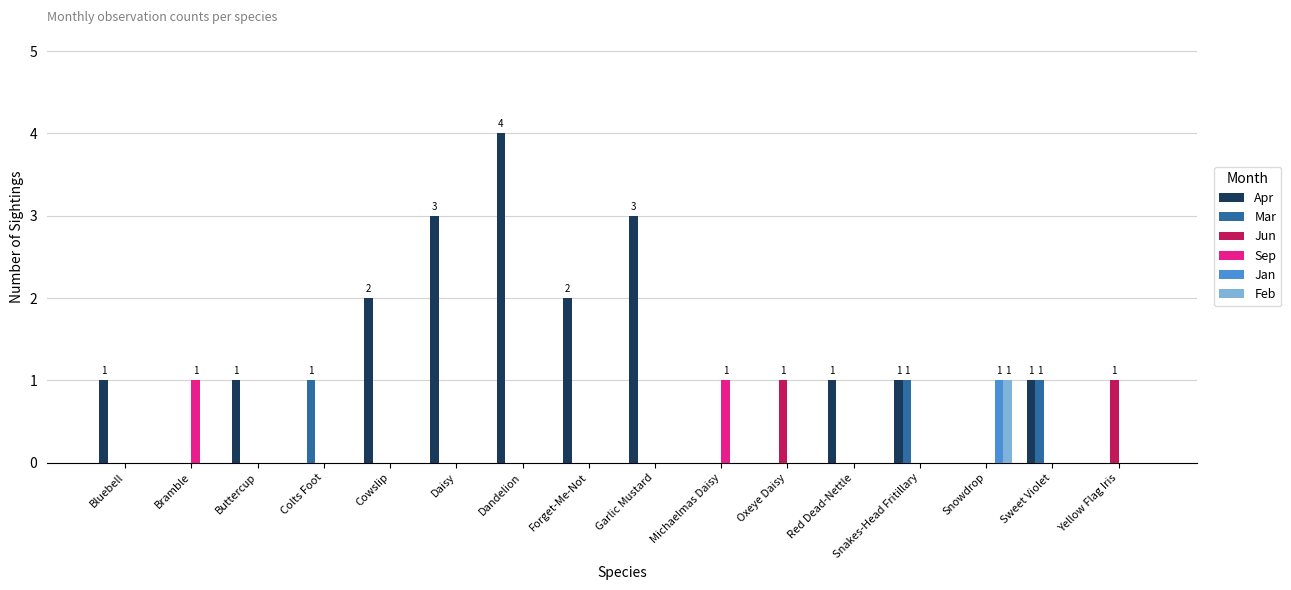

At which category is the sum across all series the highest?

Dandelion